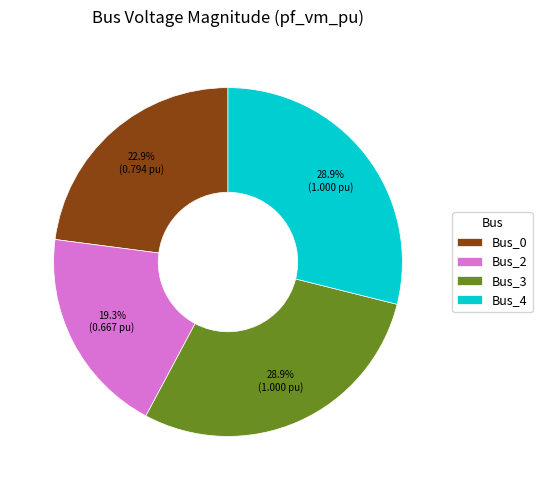

What percentage is the Bus_3 slice, to the nearest percent?

29%